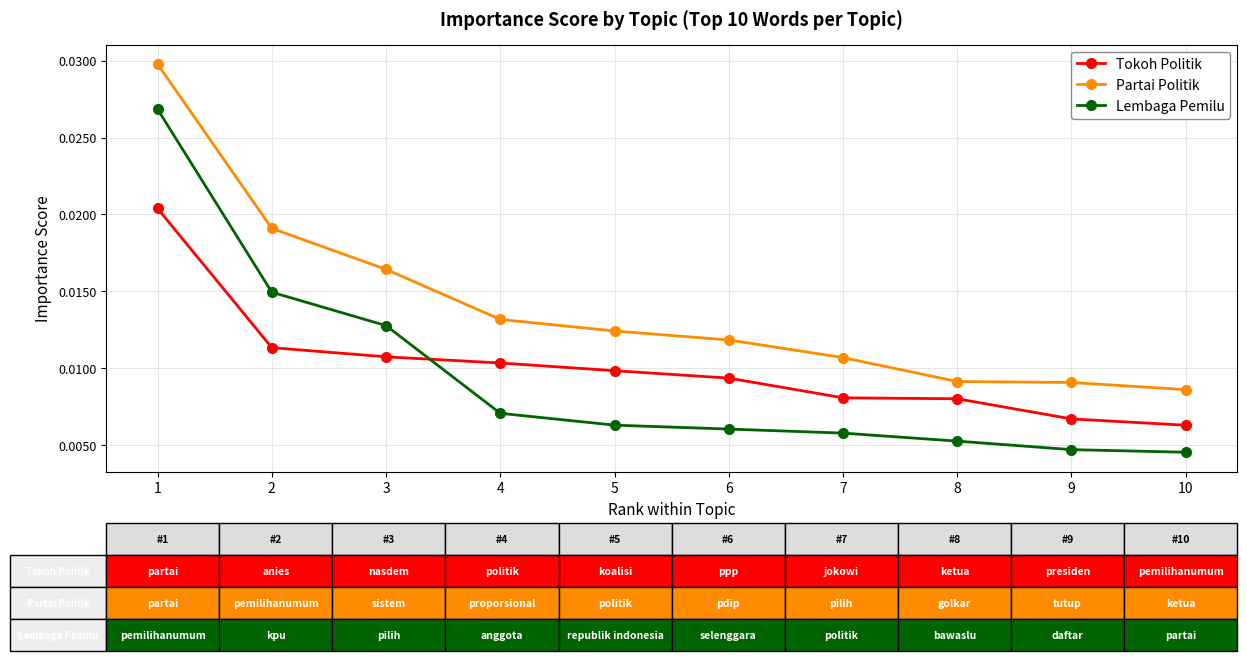

At how many categories does at least one series exceed 0?

10